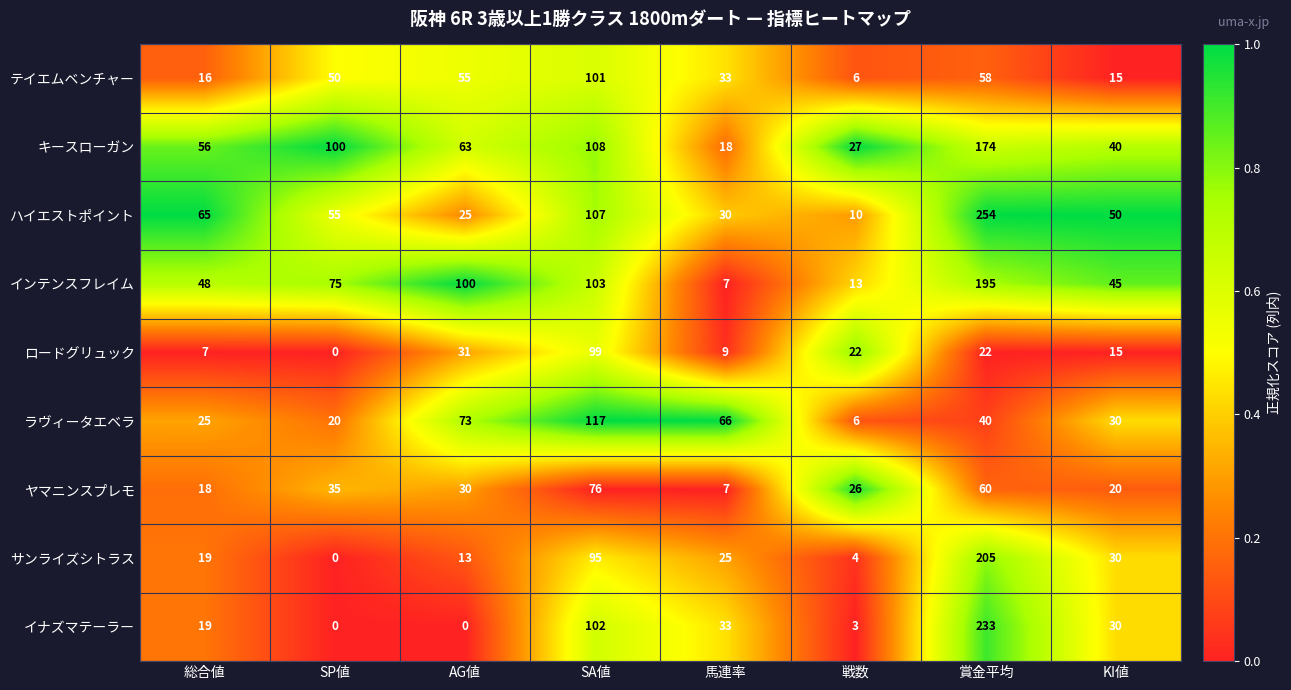

Rank the series by their maximum value, from highest to lowest.

ハイエストポイント, イナズマテーラー, サンライズシトラス, インテンスフレイム, キースローガン, ラヴィータエベラ, テイエムベンチャー, ロードグリュック, ヤマニンスプレモ